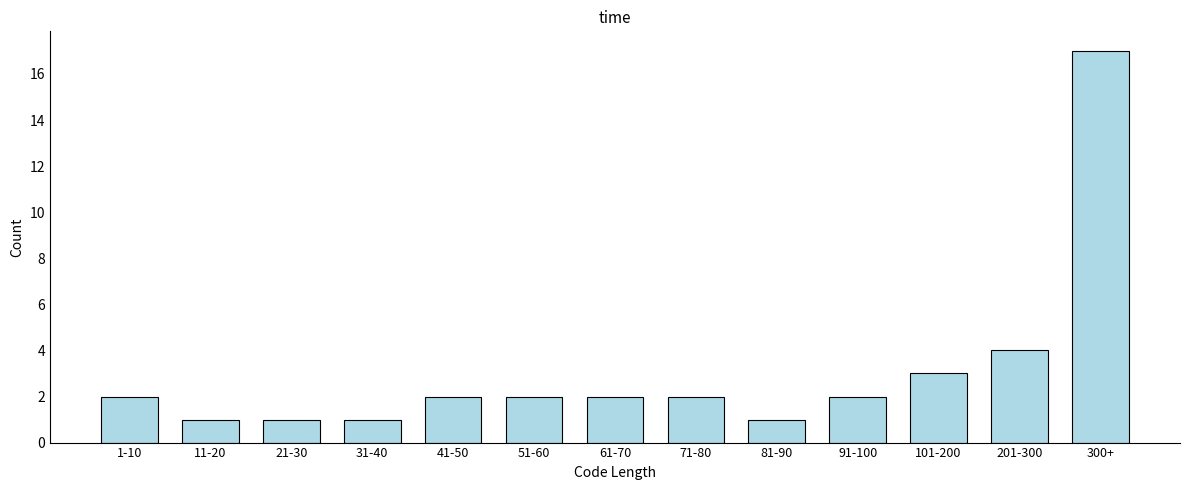

Reading left to right, transcribe all the data shown in this chart.

2	1	1	1	2	2	2	2	1	2	3	4	17